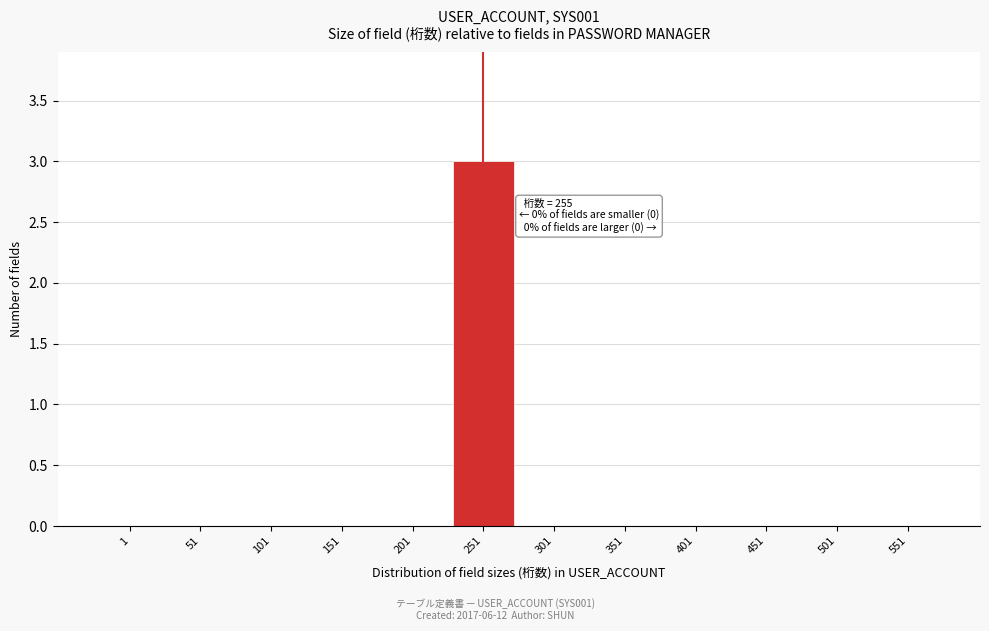

Reading left to right, what are all the values shown in this chart?

1=0	51=0	101=0	151=0	201=0	251=3	301=0	351=0	401=0	451=0	501=0	551=0